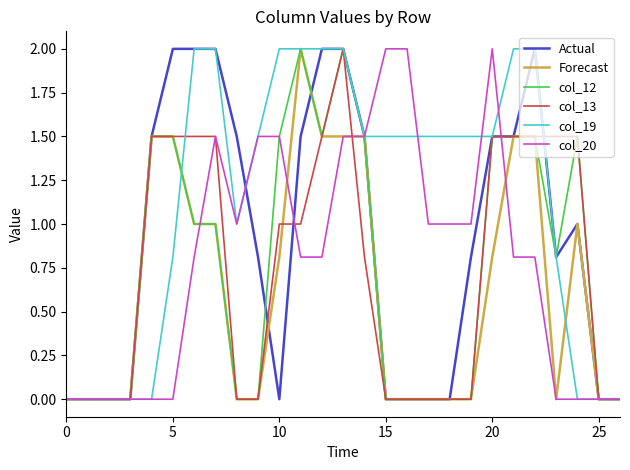

Which series has the largest total across all categories?

col_19